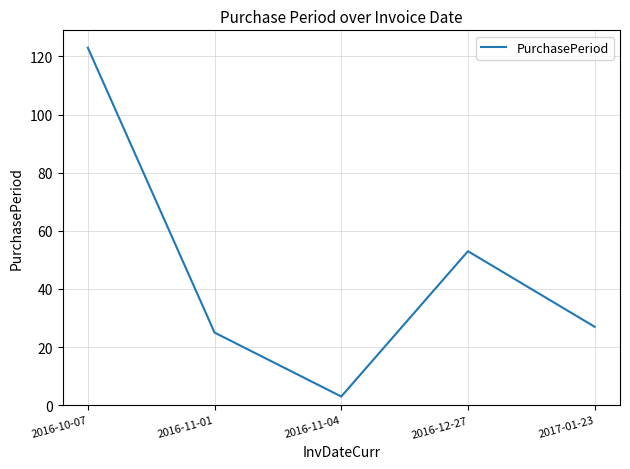

The chart shows a value of 36 at 2017-01-23. True or false?

False